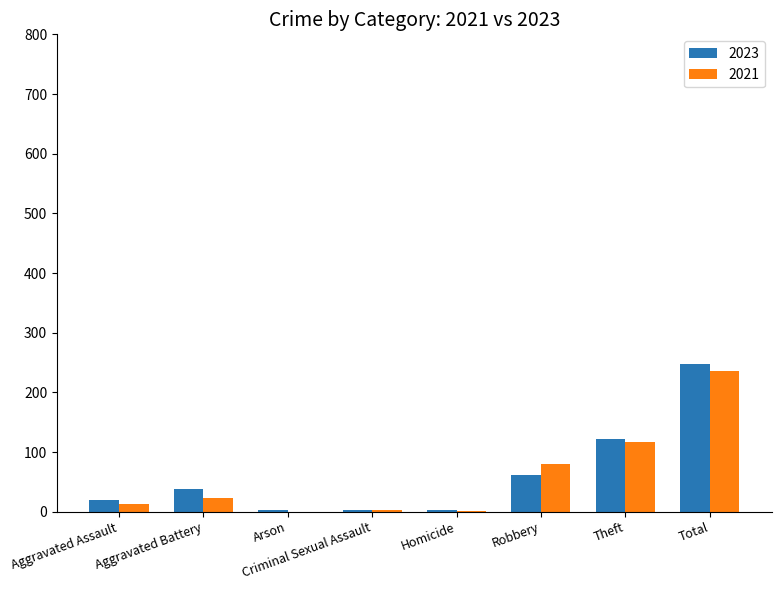

At which category is the sum across all series the highest?

Total